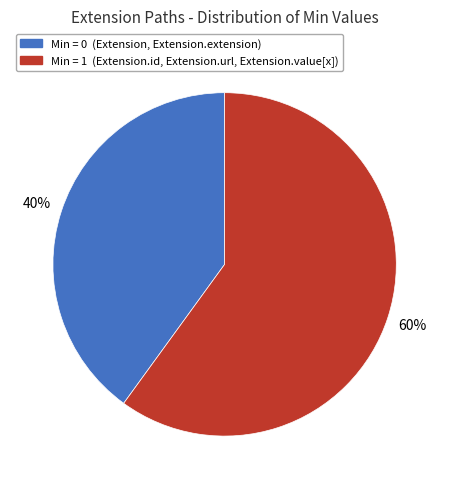

To the nearest percent, what is the difference between the largest and smallest slice percentages?

20%